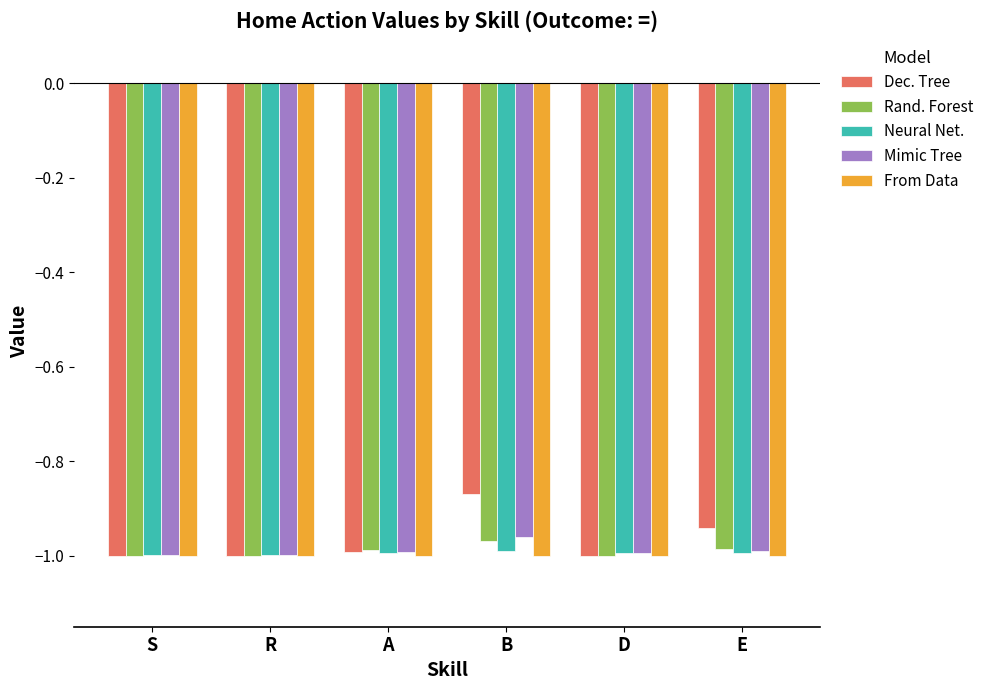

Between B and D, which series saw the biggest shift?

Dec. Tree